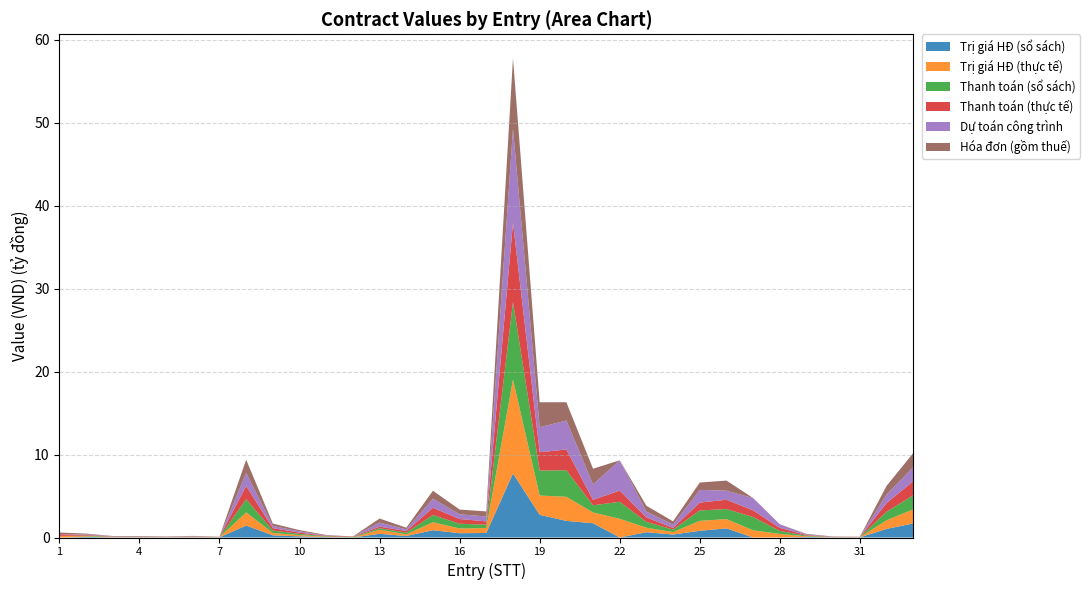

Reading right to left, list all the values displayed in this chart.

Trị giá HĐ (sổ sách): 33=1696625090	32=1036464771	31=15221000	30=20382000	29=68181818	28=0	27=0	26=1101009166	25=809090909	24=358272727	23=636500000	22=0	21=1721370700	20=2000000000	19=2736454546	18=7727272727	17=545120000	16=518181818	15=875917018	14=181818182	13=444090909	12=0	11=48236364	10=136478605	9=262727273	8=1443034000	7=14842908	6=30000000	5=19645867	4=30440000	3=28000005	2=72727273	1=0
Trị giá HĐ (thực tế): 33=1696625090	32=1036464771	31=16743100	30=20382000	29=75000000	28=434232000	27=868450000	26=1120135707	25=1201326457	24=298500000	23=544950000	22=2255000000	21=1300000000	20=2910000000	19=2324840000	18=11322555140	17=599632000	16=570000000	15=963508720	14=200000000	13=488500000	12=0	11=53060000	10=150454066	9=289000000	8=1587337400	7=16327199	6=33000000	5=21610454	4=30440000	3=30800005	2=80000000	1=199400666
Thanh toán (sổ sách): 33=1696625090	32=1036464771	31=16743100	30=20382000	29=75000000	28=360000000	27=1600000000	26=1211110079	25=1250000000	24=300000000	23=700150000	22=2050000000	21=860000000	20=3200000000	19=3010100000	18=9350000000	17=400000000	16=570000000	15=871216820	14=200000000	13=188900000	12=60000000	11=53060000	10=150454066	9=289000000	8=1587337400	7=16327199	6=33000000	5=21610454	4=30440000	3=30800005	2=80000000	1=0
Thanh toán (thực tế): 33=1696625090	32=1036464771	31=16743100	30=20382000	29=75000000	28=370000000	27=800000000	26=1120135707	25=950000000	24=200000000	23=544950000	22=1350000000	21=660000000	20=2500000000	19=2212405000	18=9558500000	17=400000000	16=570000000	15=871216820	14=200000000	13=188900000	12=60000000	11=53060000	10=150454066	9=289000000	8=1587337400	7=16327199	6=33000000	5=21610454	4=30440000	3=30800005	2=80000000	1=199400666
Dự toán công trình: 33=1696625090	32=1036464771	31=15221000	30=20382000	29=68181818	28=434232000	27=1489950000	26=1101009166	25=1526574728	24=394100000	23=700150000	22=3652000000	21=1858997690	20=3500000000	19=3010100000	18=11322555140	17=599632000	16=570000000	15=1092999800	14=200000000	13=488500000	12=0	11=48236364	10=150126466	9=262727273	8=1587337400	7=16327199	6=30000000	5=19645867	4=30440000	3=28000005	2=80000000	1=0
Hóa đơn (gồm thuế): 33=1696625090	32=1036464771	31=16743100	30=20382000	29=75000000	28=0	27=0	26=1211110079	25=890000000	24=394100000	23=700150000	22=0	21=1893507770	20=2200000000	19=3010100000	18=8500000000	17=599632000	16=570000000	15=963508720	14=200000000	13=488500000	12=0	11=53060000	10=150454066	9=289000000	8=1587337400	7=16327199	6=33000000	5=21610454	4=30440000	3=30800005	2=80000000	1=199400666